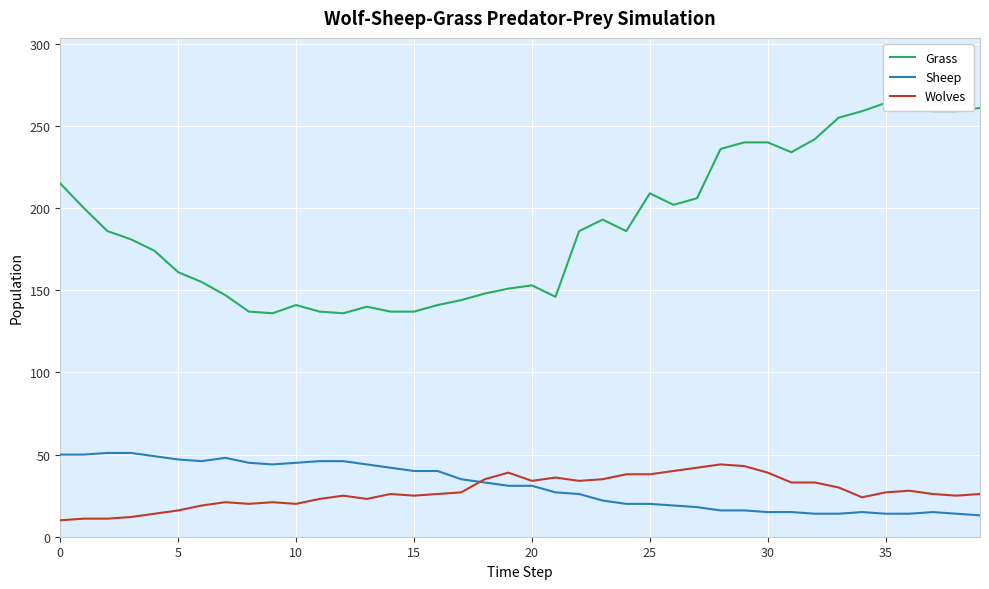

What is the difference between the highest and lowest values at 29?

224